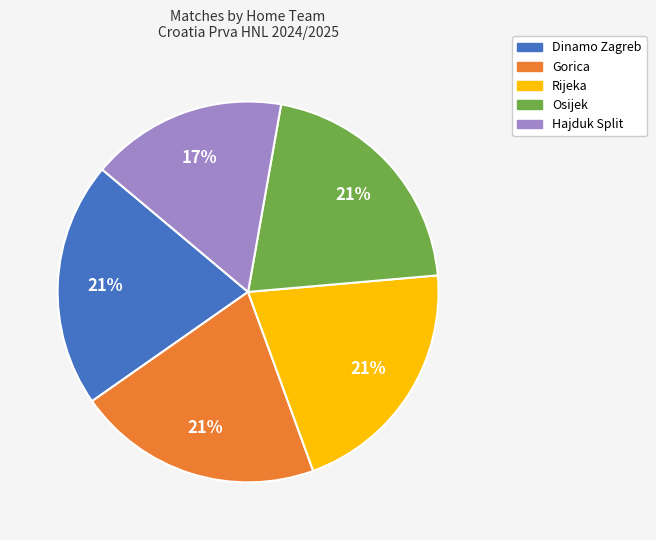

Does any single category account for the majority?

No